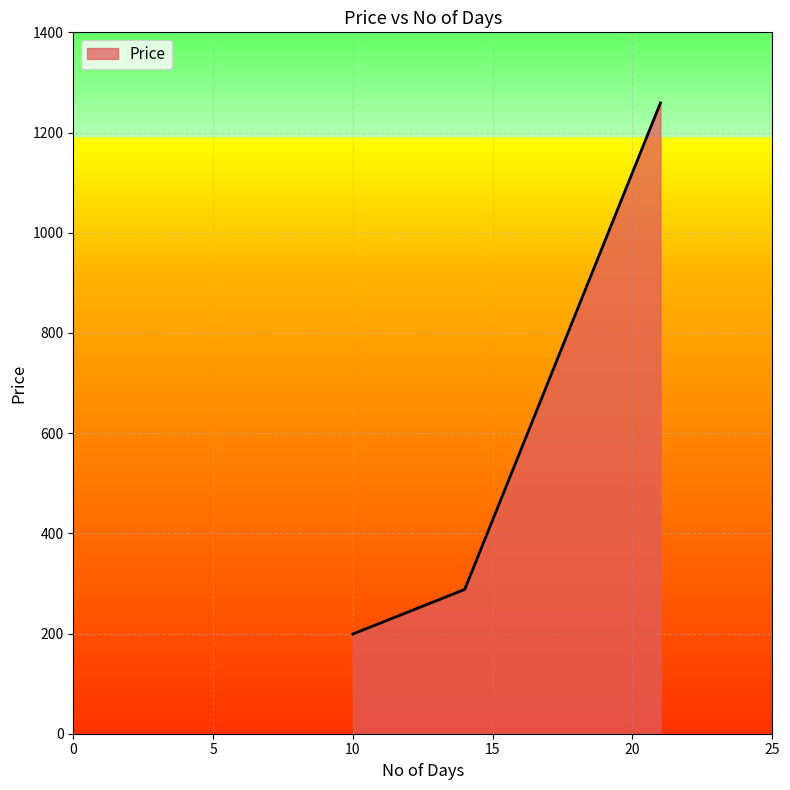

What is the sum of all values?

1746